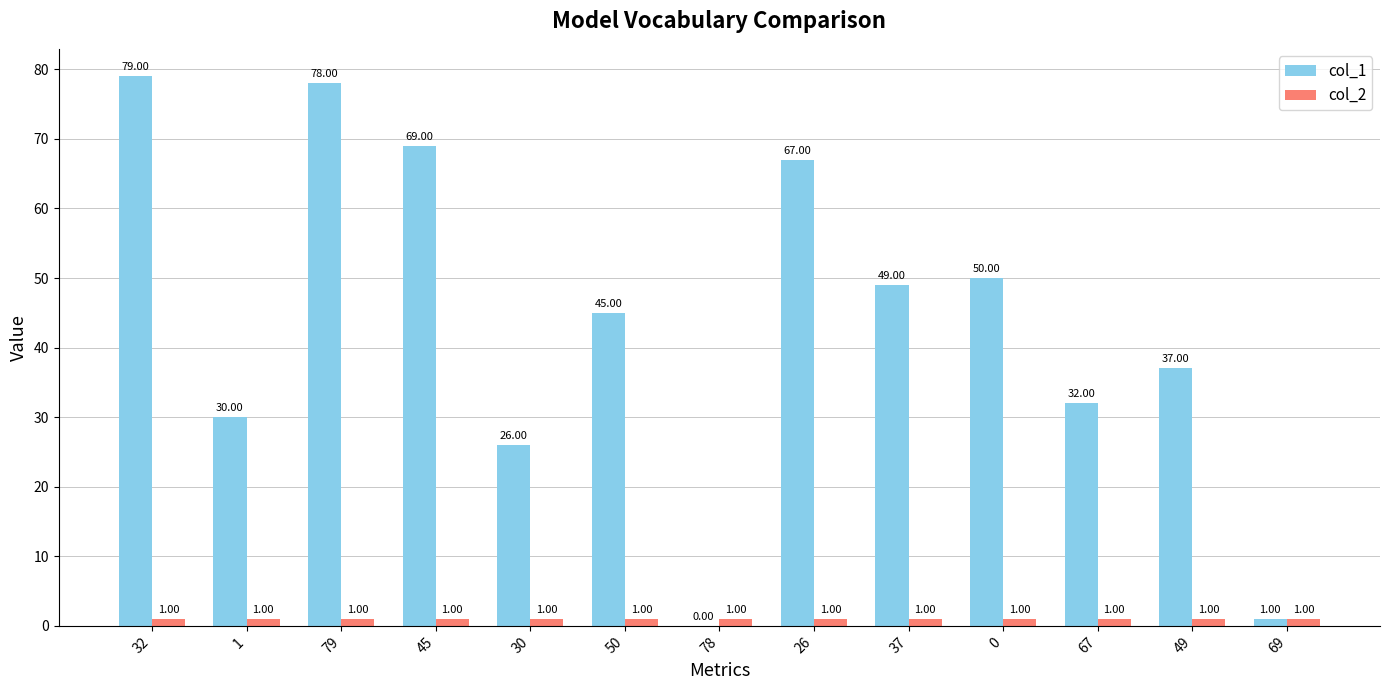

Read the col_2 value at 50.

1